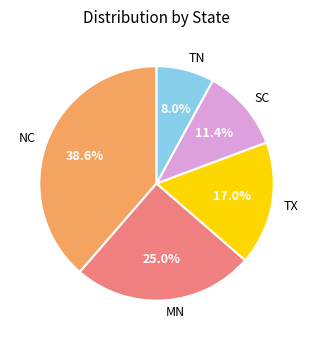

To the nearest percent, what is the average slice percentage?

20%